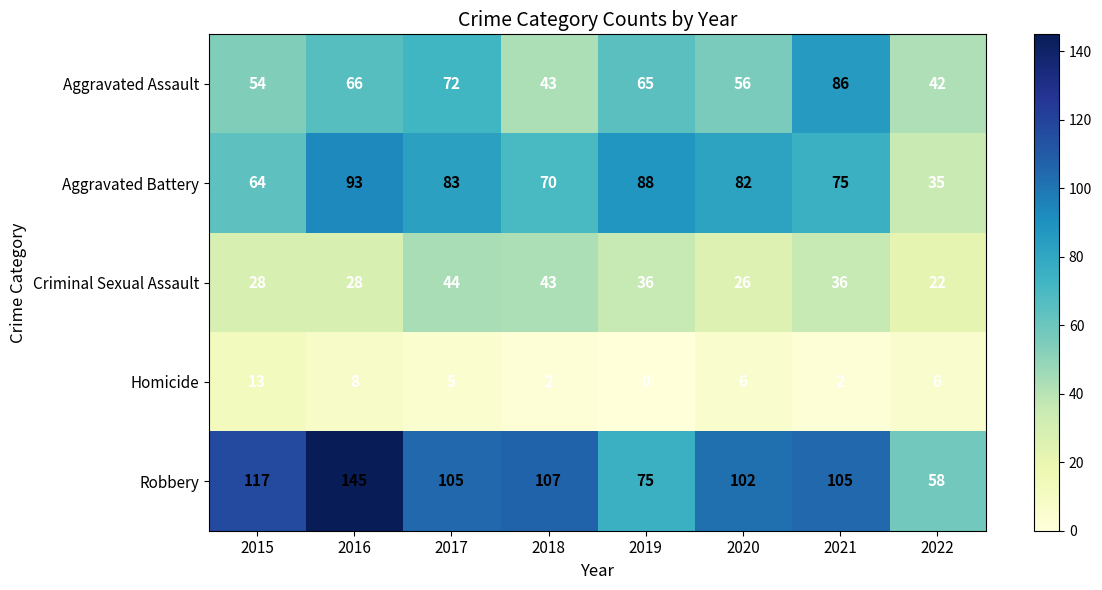

At which label is Aggravated Assault closest to 64?

2019